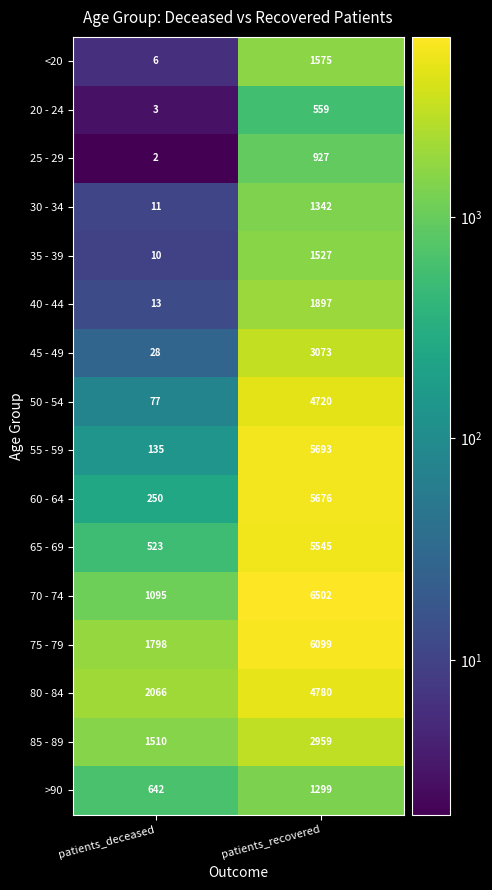

Rank the series by their maximum value, from highest to lowest.

70 - 74, 75 - 79, 55 - 59, 60 - 64, 65 - 69, 80 - 84, 50 - 54, 45 - 49, 85 - 89, 40 - 44, <20, 35 - 39, 30 - 34, >90, 25 - 29, 20 - 24